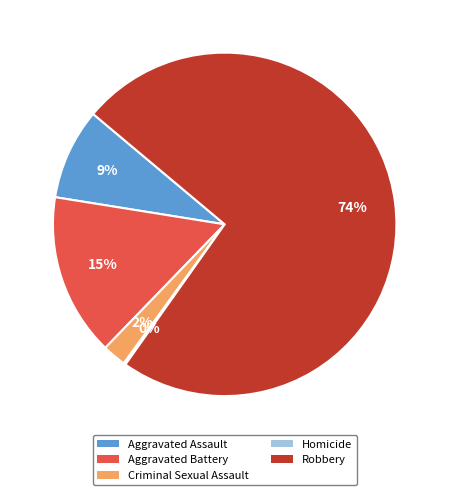

The Aggravated Battery slice represents 23% of the pie. True or false?

False